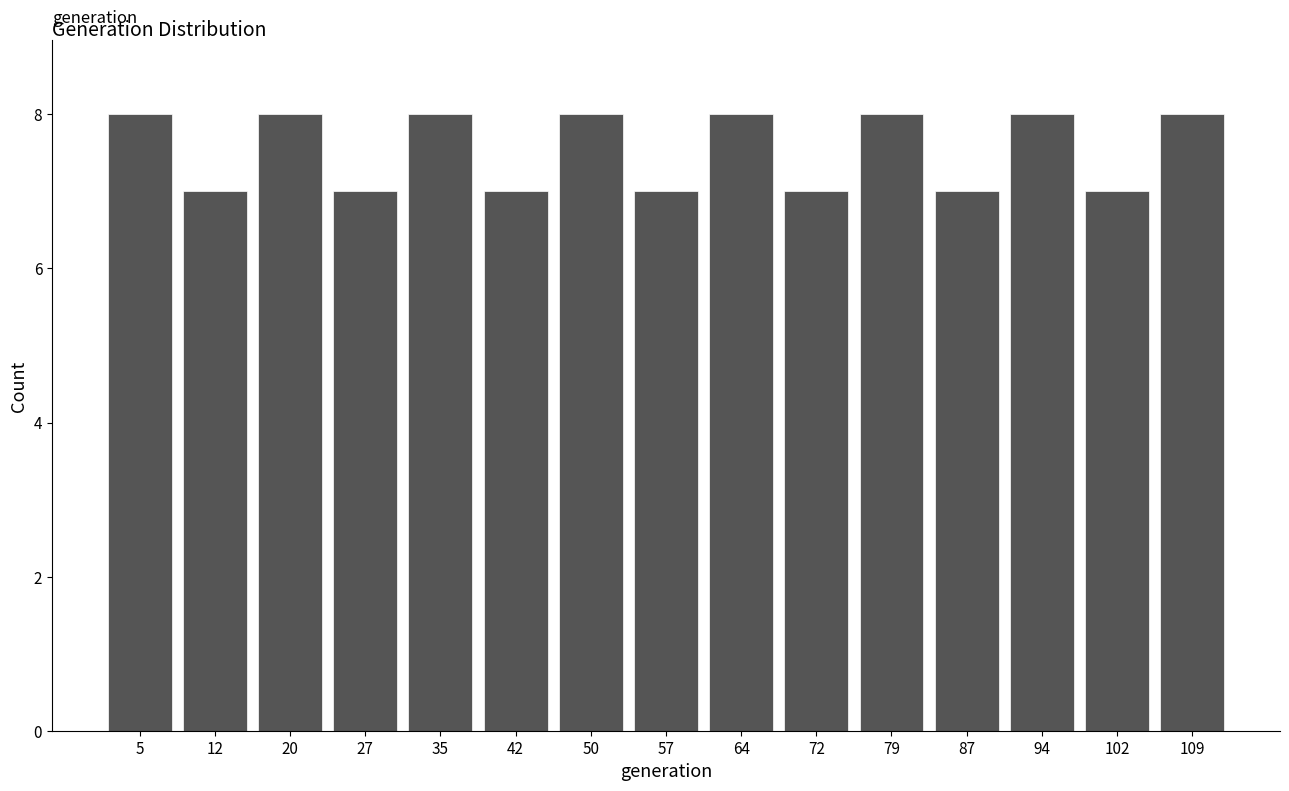

Reading left to right, transcribe this chart: for each bar, give the range it covers on the x-axis and its height. Neither the bar edges nor the heights are printed on the chart, so give them approximately, as read against the axes.

1 to 8: 8
8 to 16: 7
16 to 23: 8
23 to 31: 7
31 to 38: 8
38 to 46: 7
46 to 53: 8
53 to 61: 7
61 to 68: 8
68 to 76: 7
76 to 83: 8
83 to 91: 7
91 to 98: 8
98 to 106: 7
106 to 113: 8